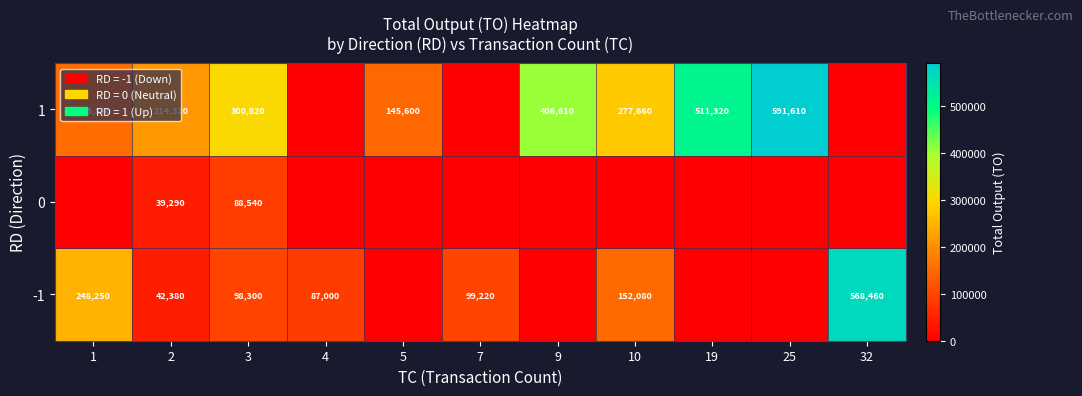

What is the difference between the 1 values at 1 and 5?

9920